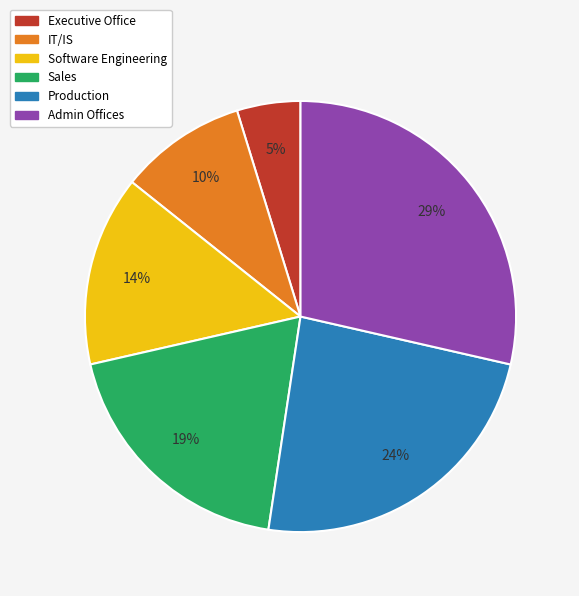

Rank the categories by value from highest to lowest.

Admin Offices, Production, Sales, Software Engineering, IT/IS, Executive Office